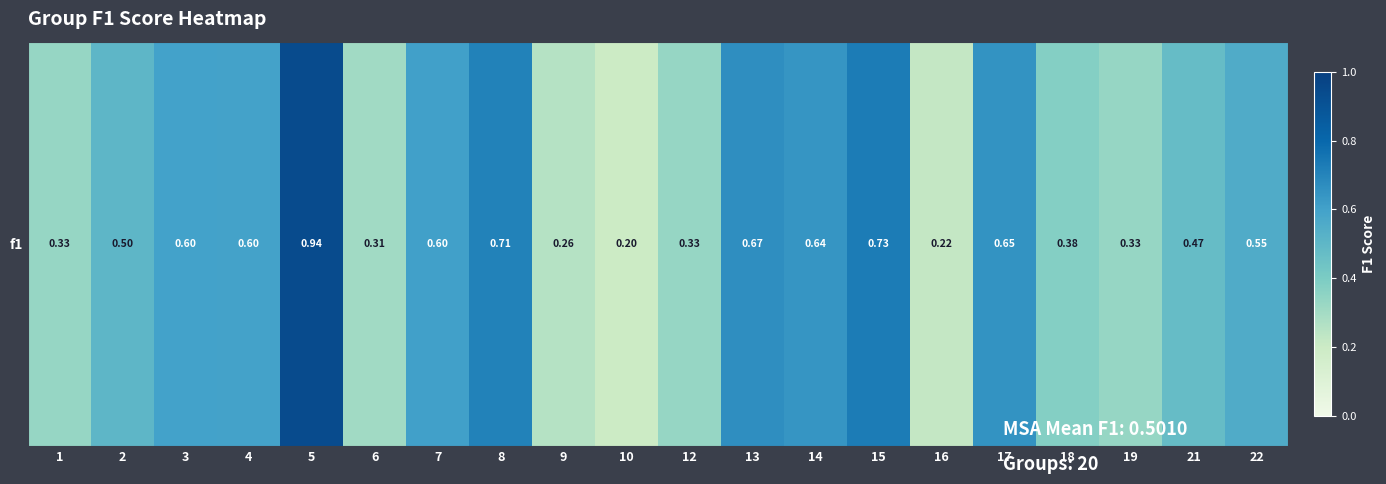

Where is the data nearest to the value 0?

10